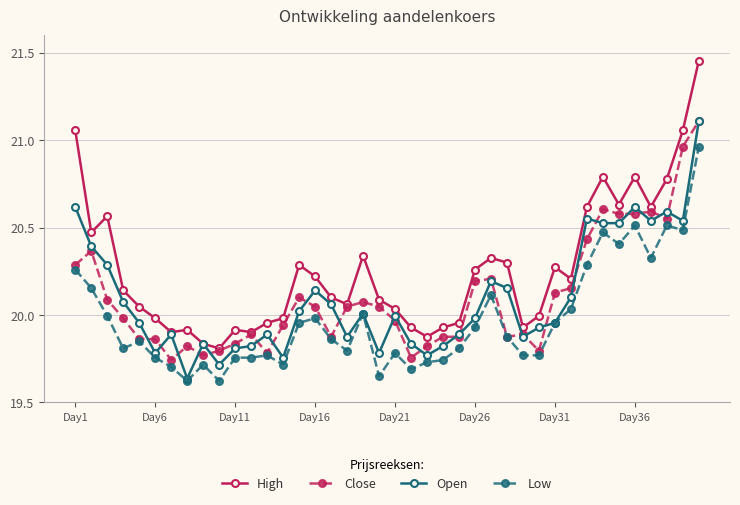

Which series has the largest range (max minus min)?

High